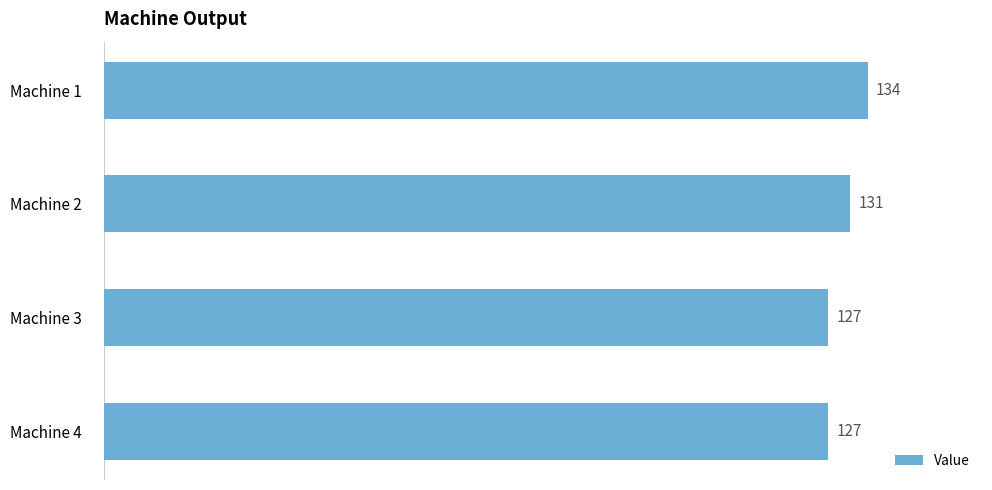

True or false: the data shows 127 at Machine 4.

True